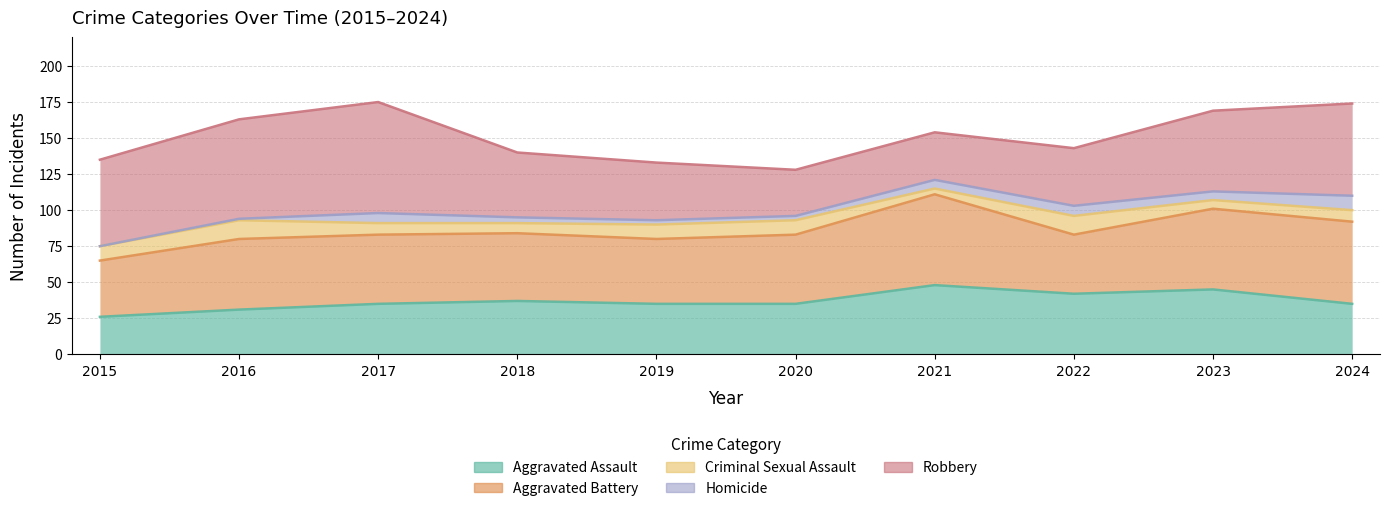

In Robbery, how many points are higher than both neighbors (excluding endpoints)?

1